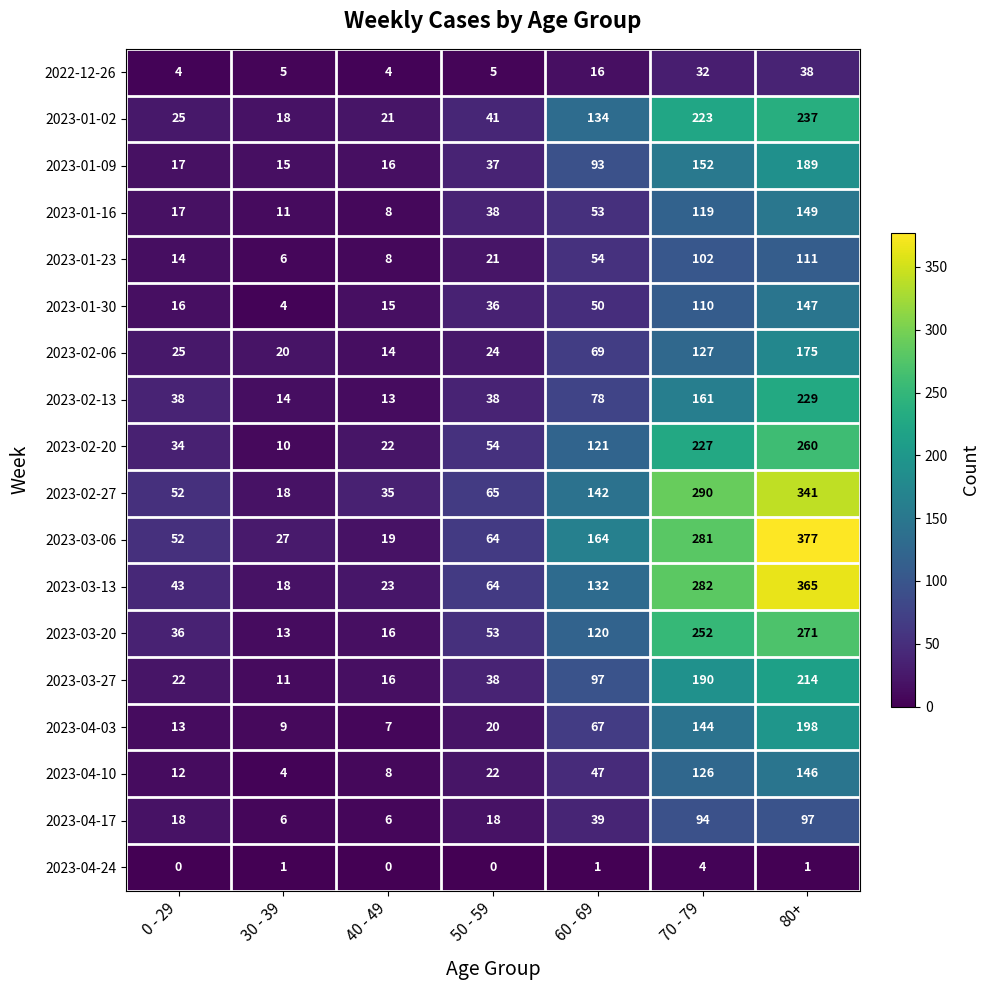

What is the difference between the highest and lowest values at 0 - 29?

52